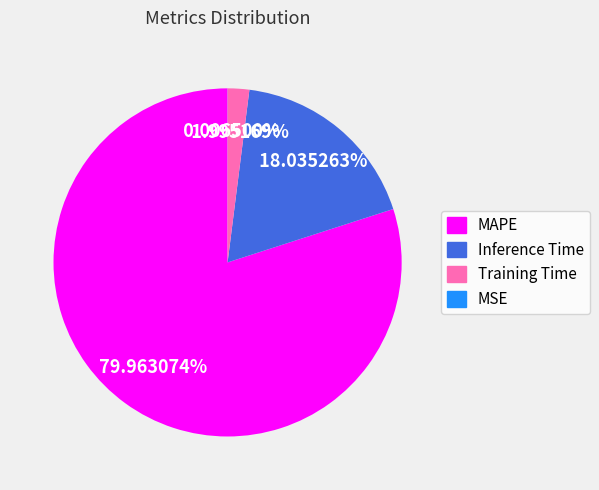

Combined, do Training Time and MAPE account for over 50%?

Yes